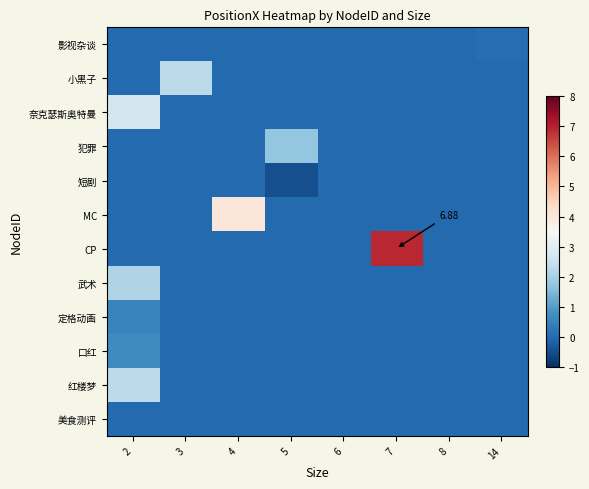

How many negative values does the row_4 series have?

1